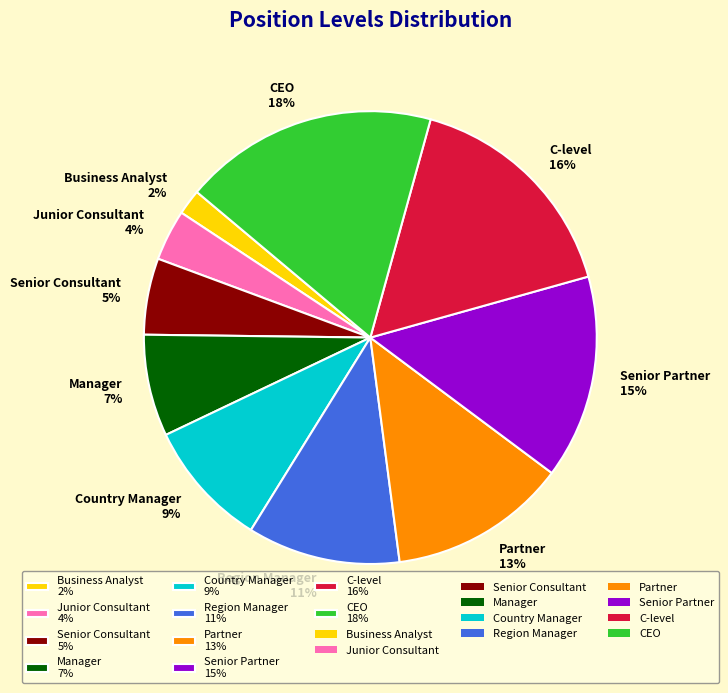

Is the sum of C-level 16% and Partner 13% greater than half?

No